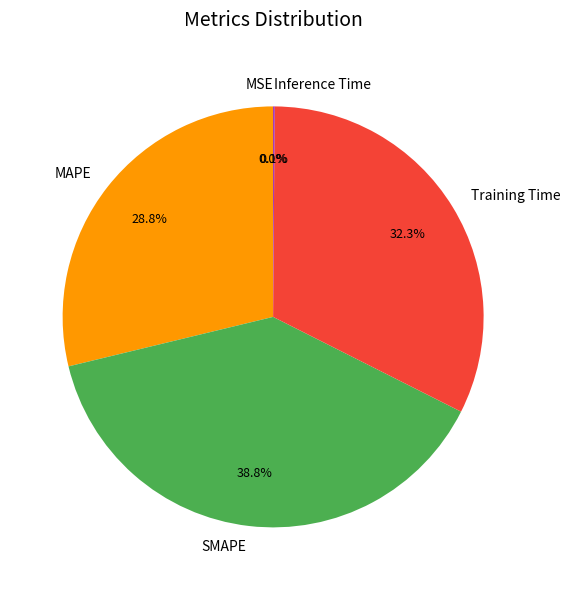

The SMAPE slice represents 25% of the pie. True or false?

False